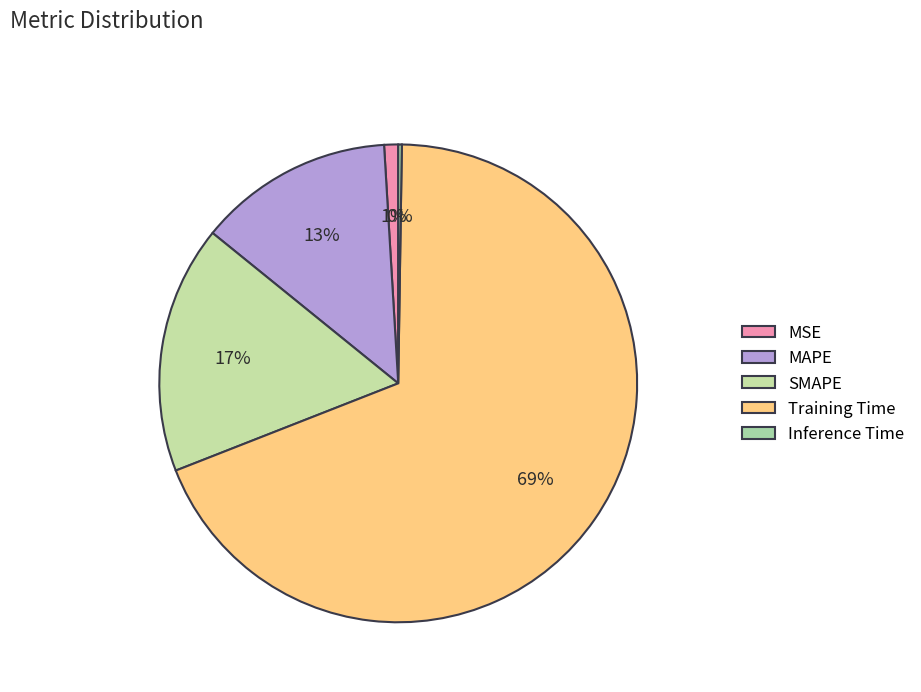

What percentage is the Training Time slice, to the nearest percent?

69%